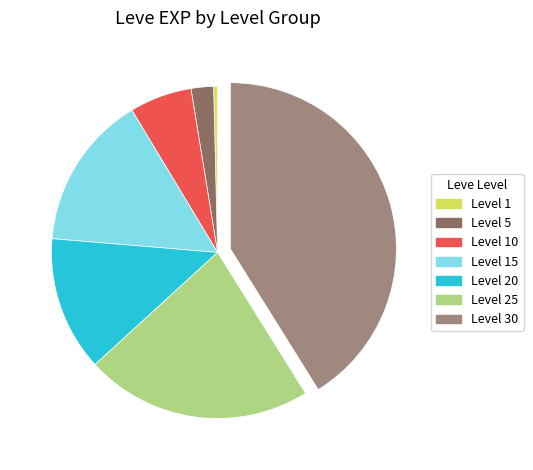

Is there any slice that represents more than half of the pie?

No